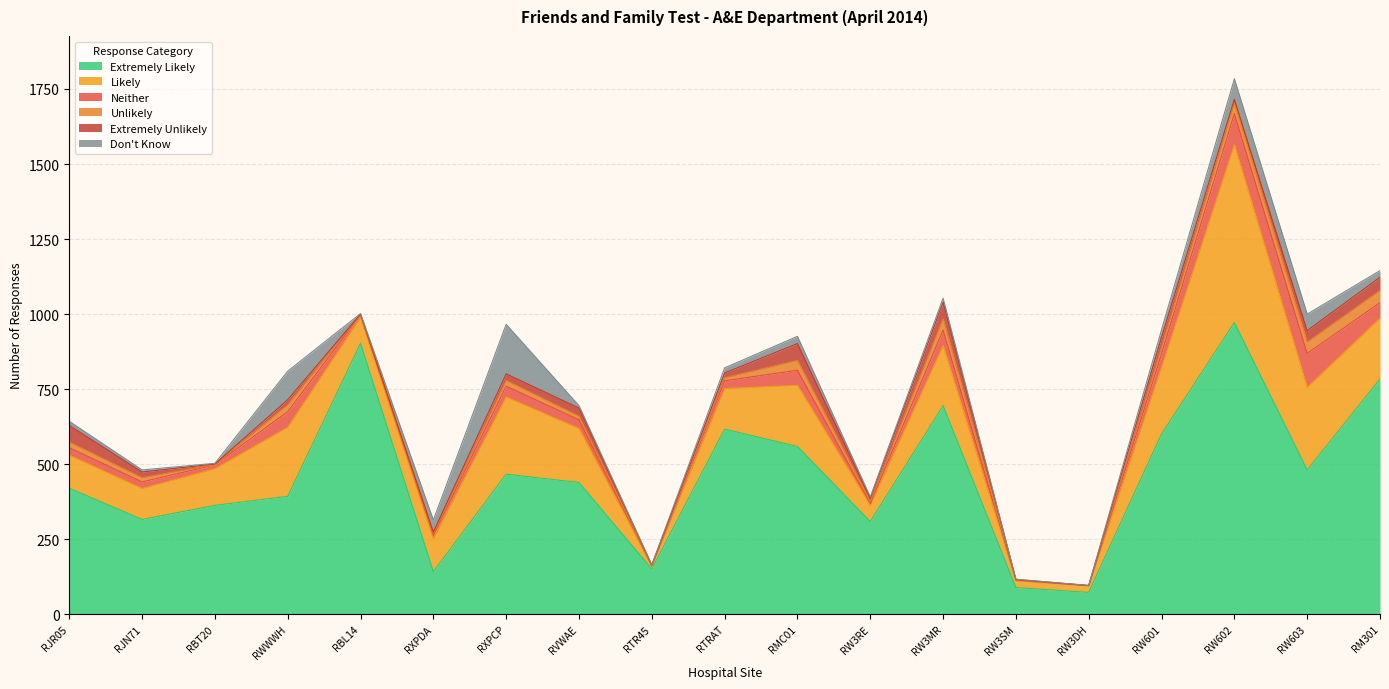

What is the label of the 12th point from the left?

RW3RE